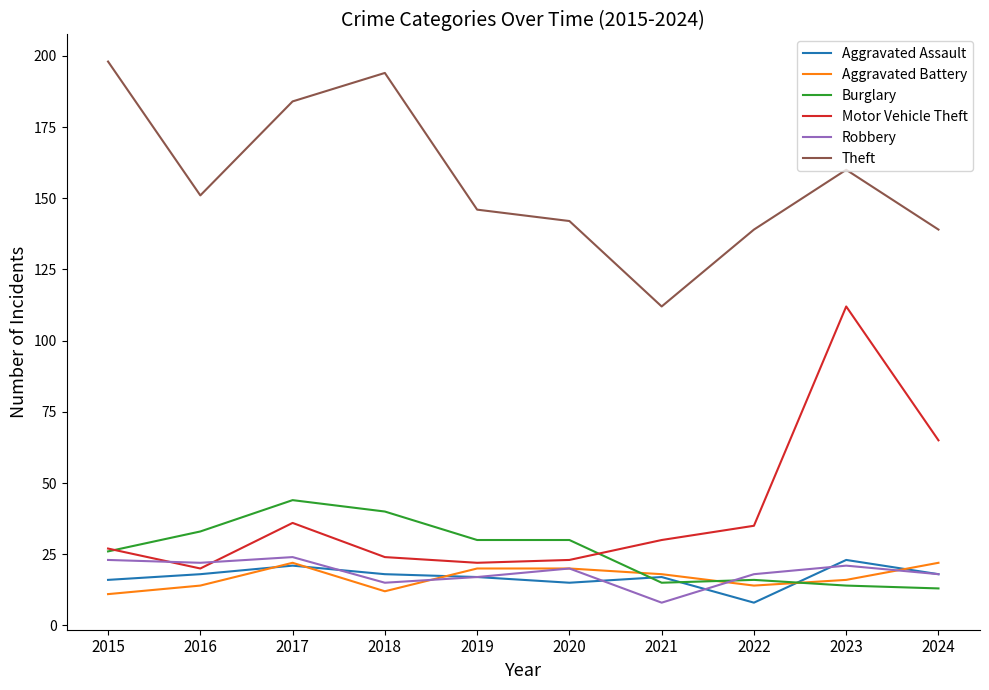

What is the approximate value of Aggravated Battery at 2024?

22